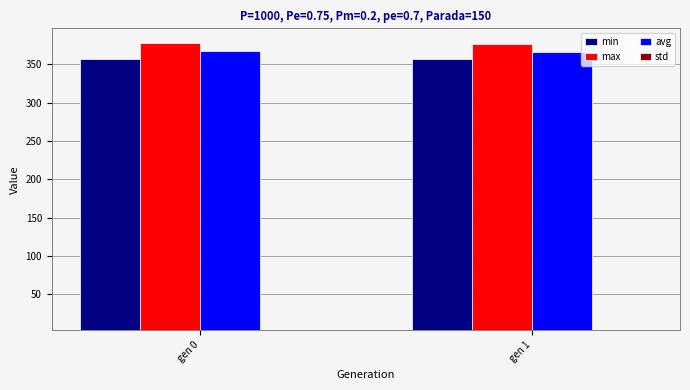

True or false: min has a value of 357.0 at gen 0.

True